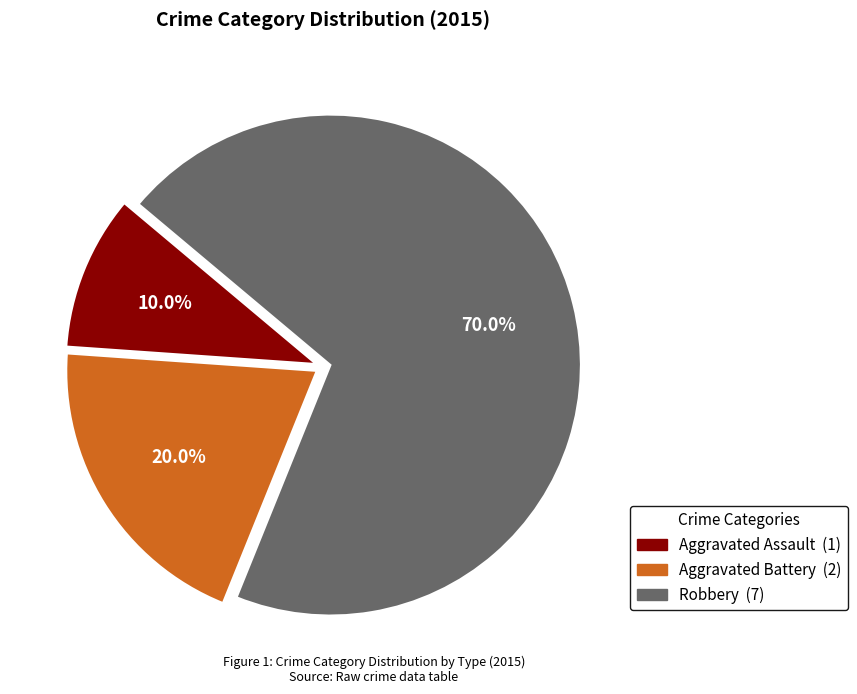

How many segments does this pie chart have?

3